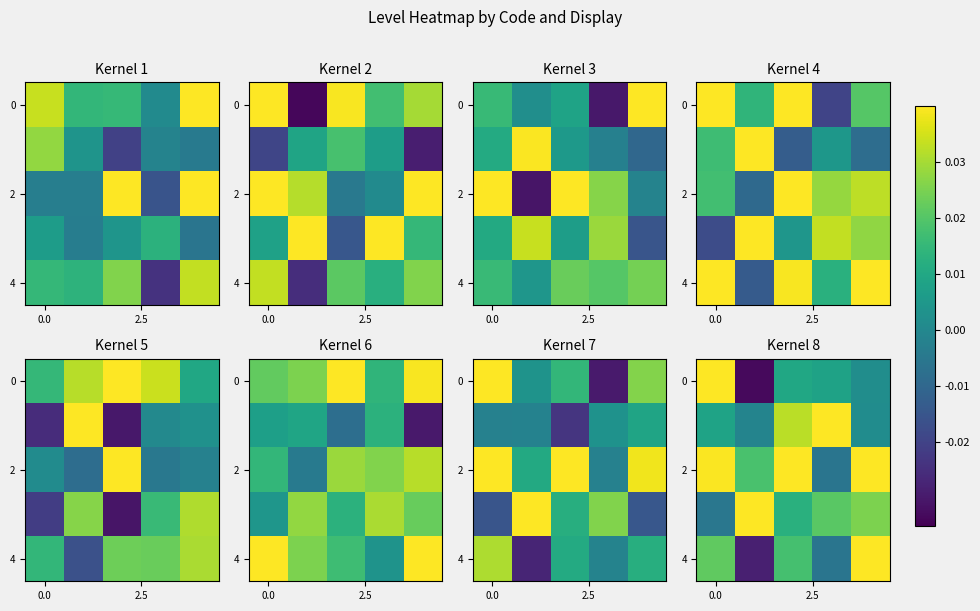

At which category is the sum across all series the highest?

2